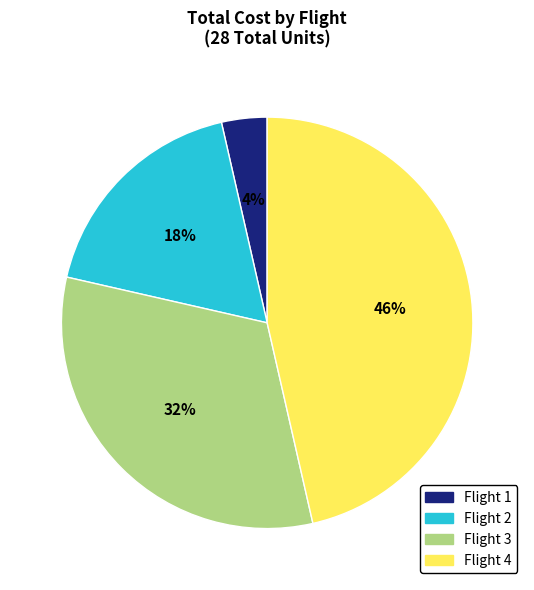

Which category has the biggest portion of the pie?

Flight 4